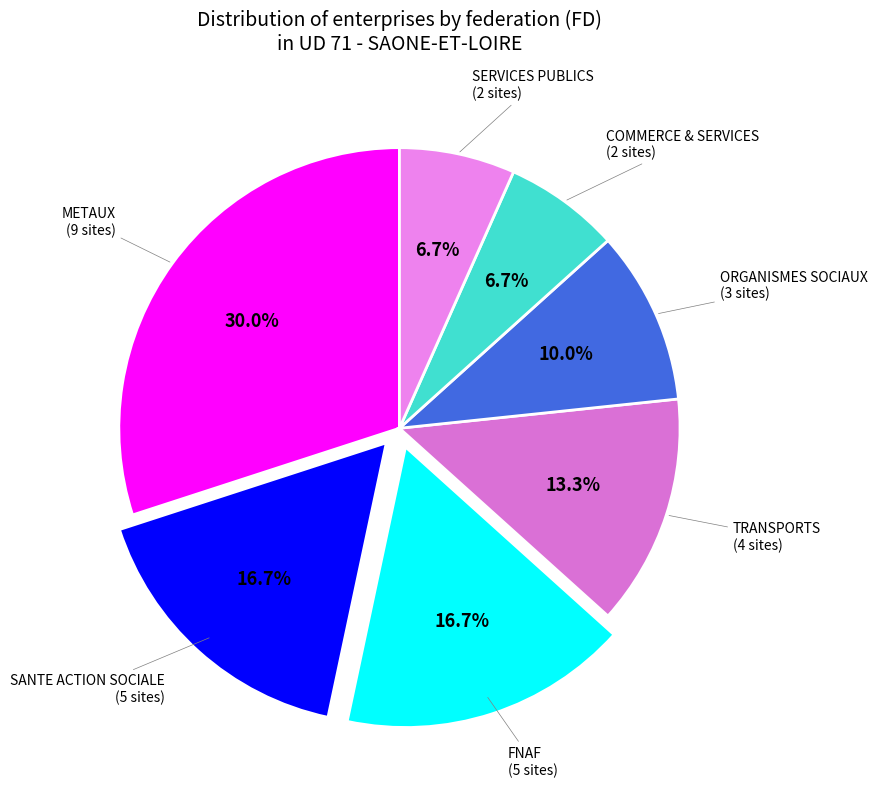

To the nearest percent, what is the difference between the largest and smallest slice percentages?

23%